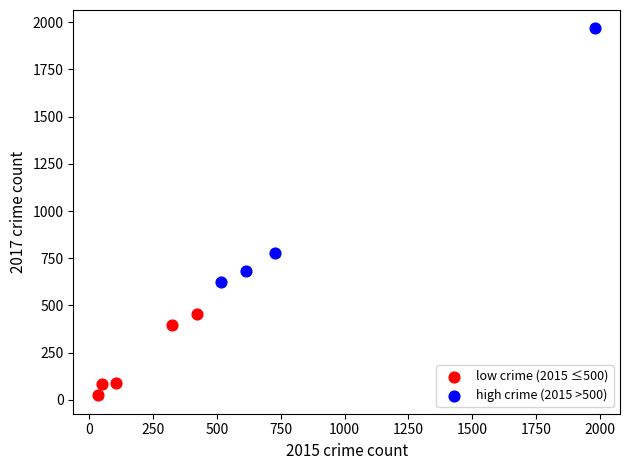

Which series reaches the minimum Y coordinate?

low crime (2015 ≤500)